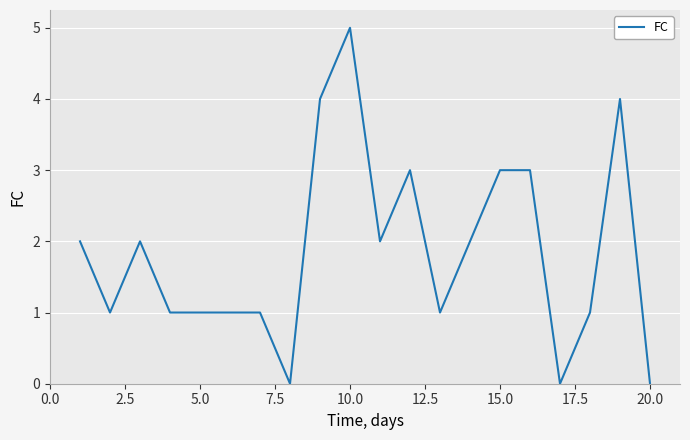

What is the greatest value displayed?

5